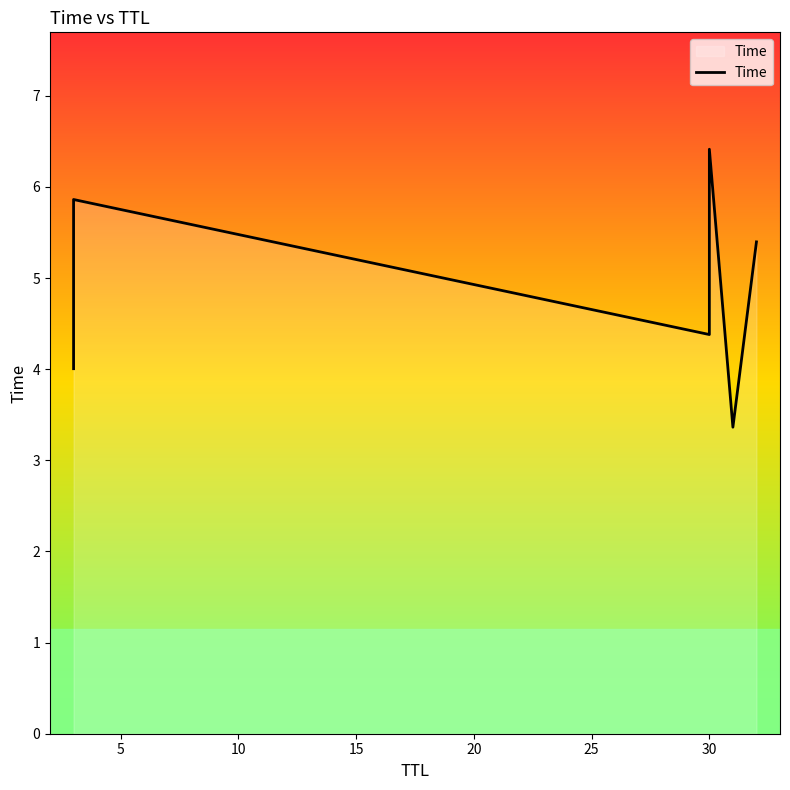

How many categories are shown in the chart?

6